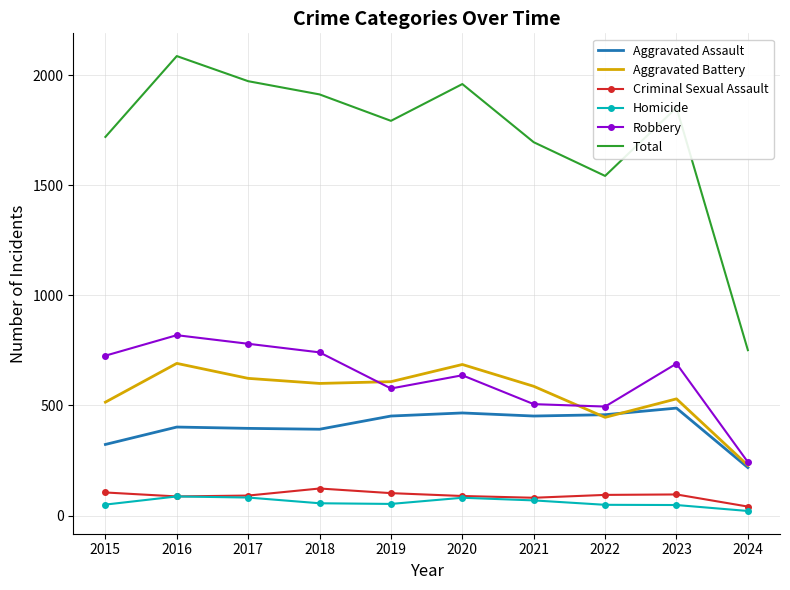

What is the maximum value shown in the chart?

2086